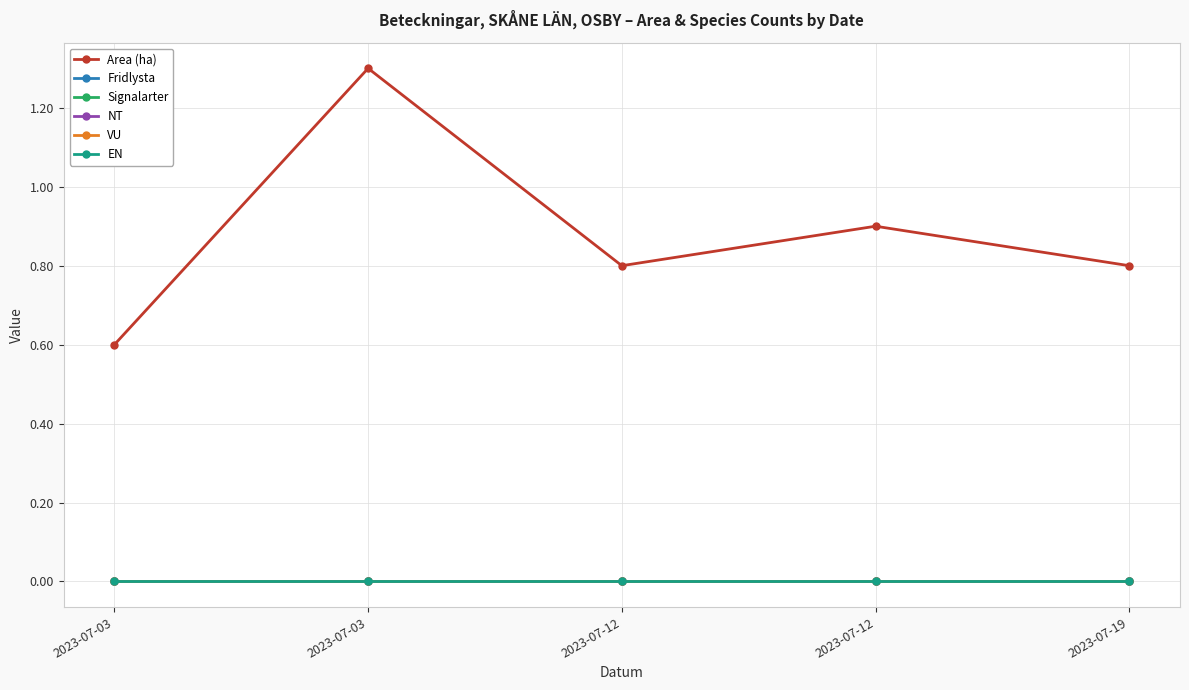

At which category does the chart reach its minimum across all series?

2023-07-03